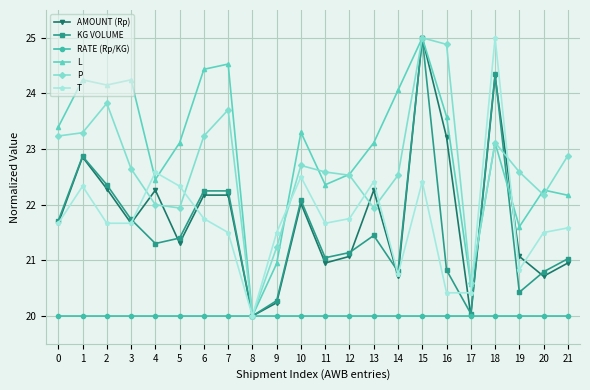

At which category does T reach its first local peak?

1